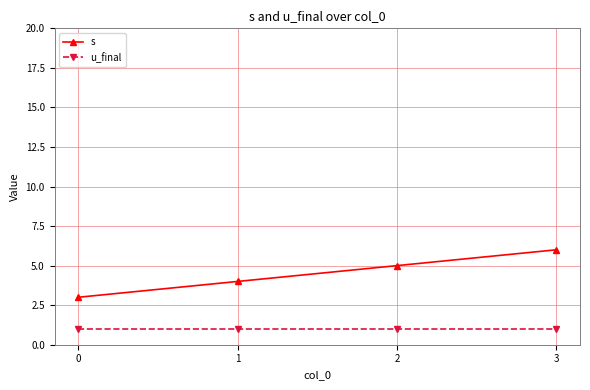

Reading left to right, transcribe all the data shown in this chart.

s: 3	4	5	6
u_final: 1	1	1	1